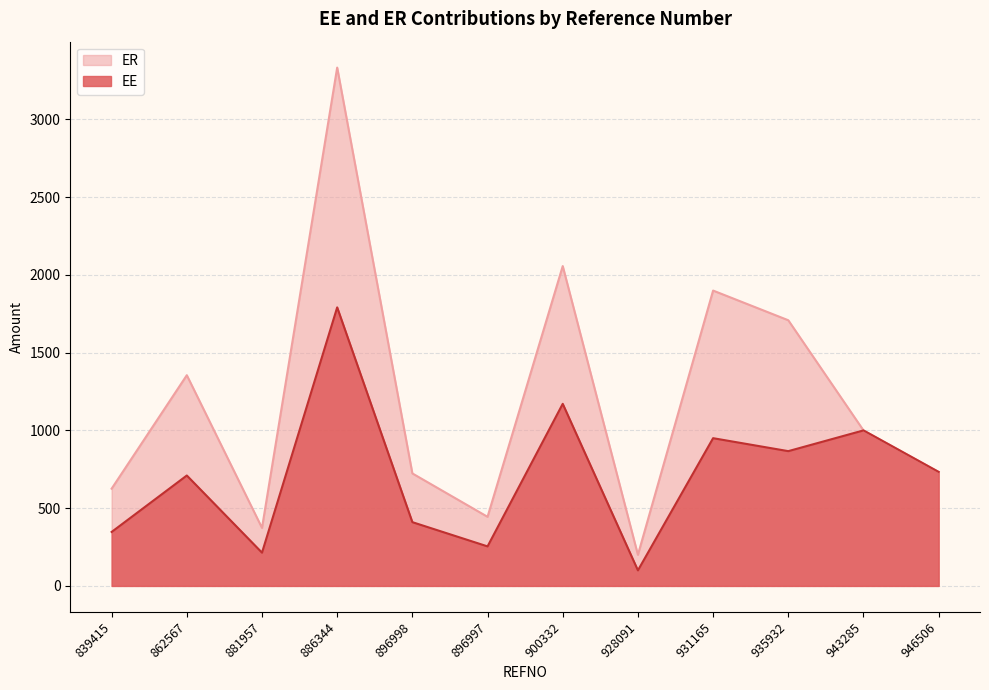

Which series has the widest spread of values?

ER